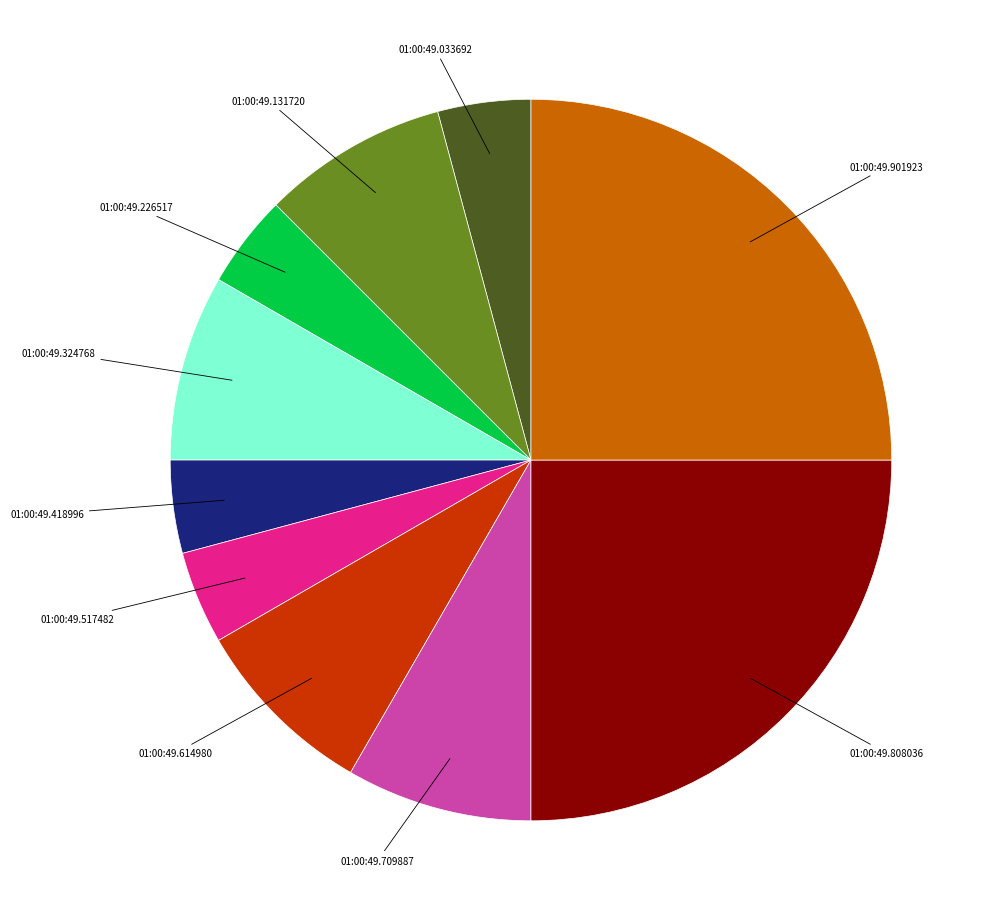

Does any single category account for the majority?

No